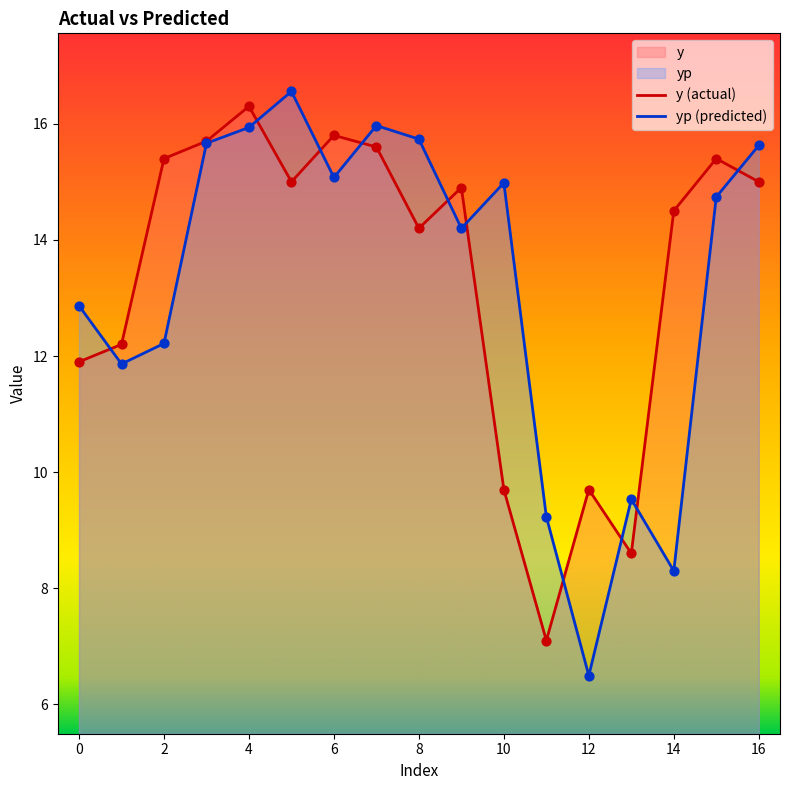

What is the total value across all series at 0?

24.8